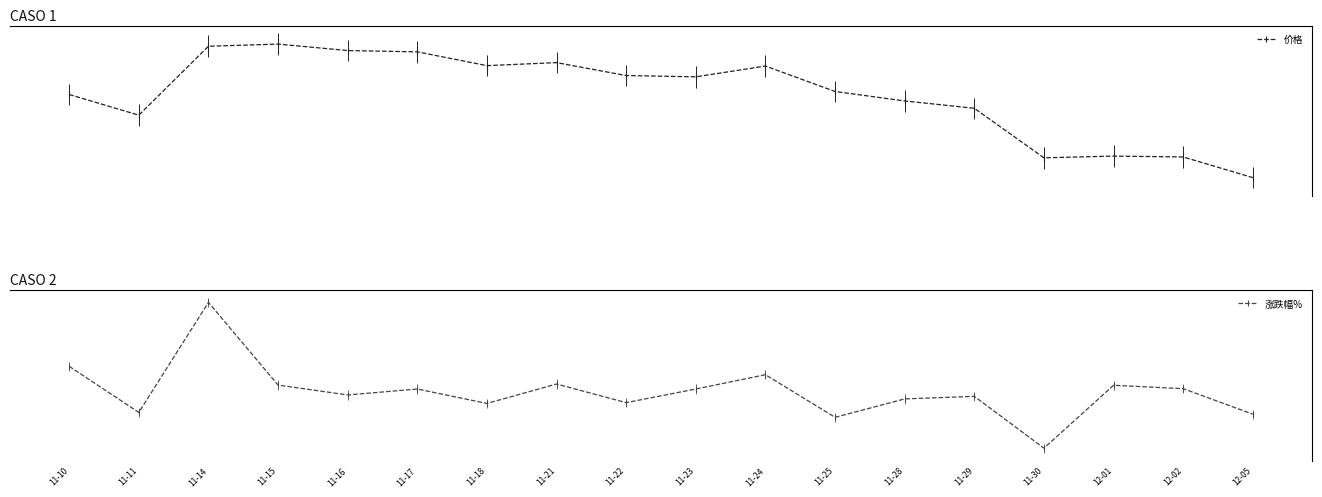

Reading left to right, extract all data points from this chart.

价格: 22.4	21.9	23.5	23.6	23.4	23.4	23.1	23.1	22.8	22.8	23.0	22.4	22.2	22.1	20.9	20.9	20.9	20.4
涨跌幅%: 1.8	-2.1	7.3	0.2	-0.6	-0.1	-1.4	0.3	-1.3	-0.1	1.1	-2.6	-1.0	-0.8	-5.2	0.2	-0.1	-2.3